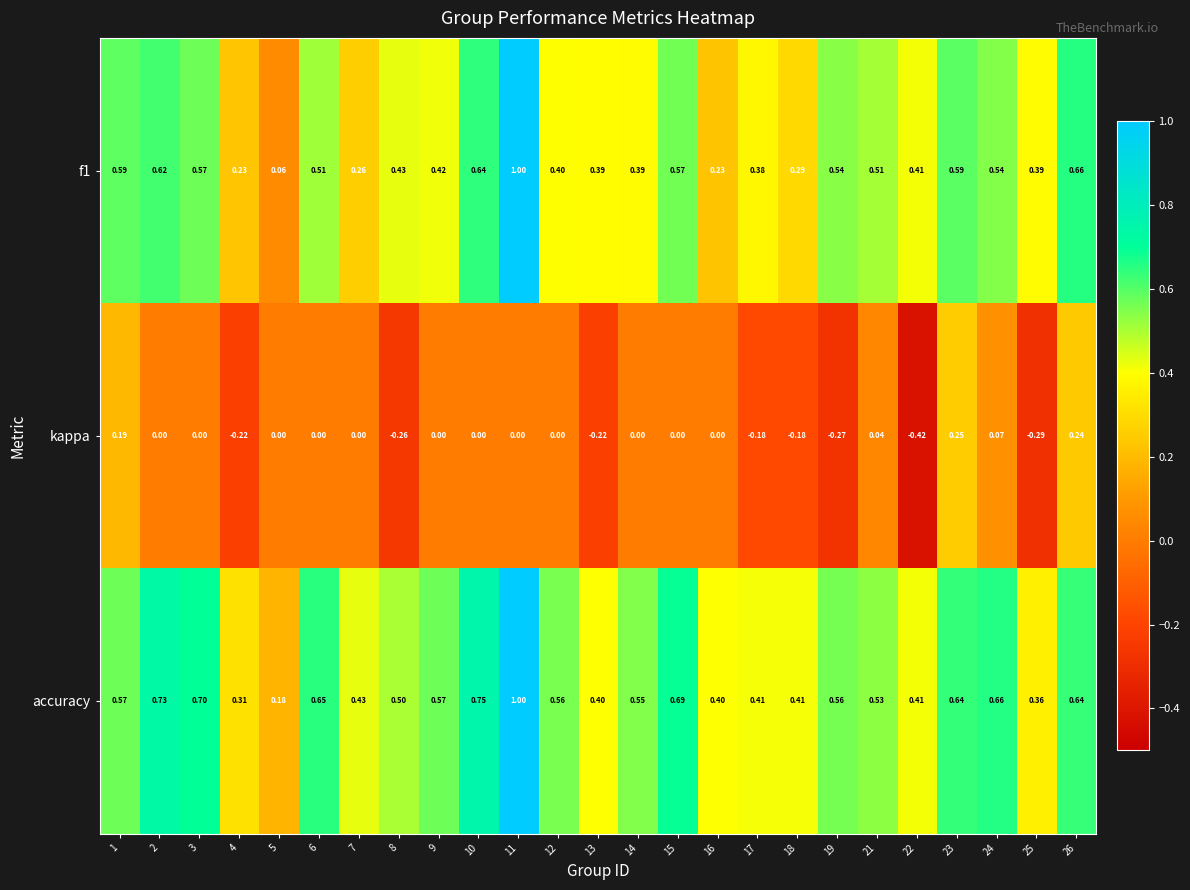

Which series changed the most between 1 and 6?

kappa